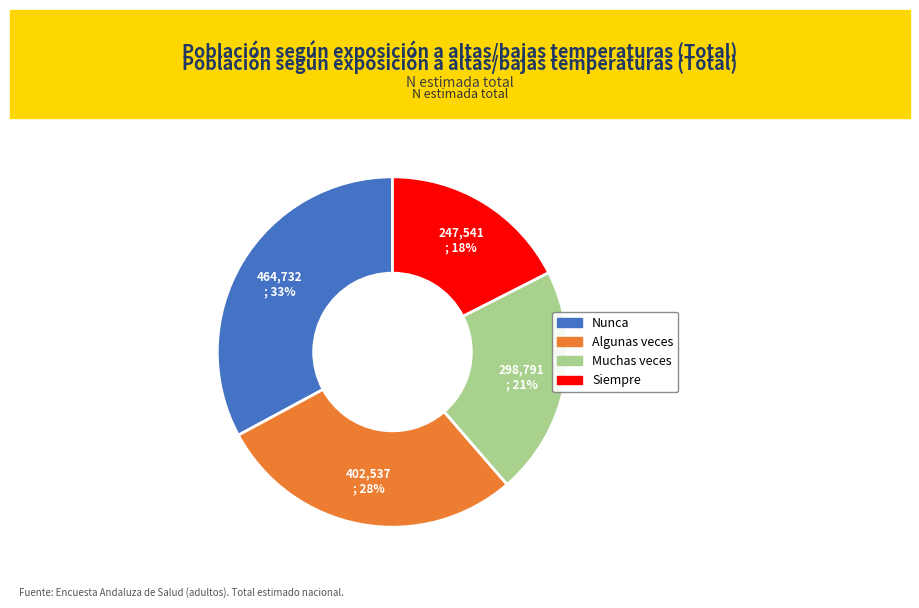

Which has a higher value, Siempre or Nunca?

Nunca